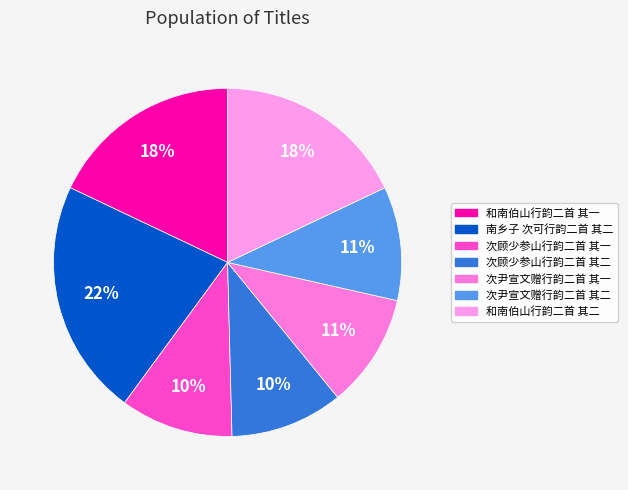

Which has a higher value, 次顾少参山行韵二首 其二 or 南乡子 次可行韵二首 其二?

南乡子 次可行韵二首 其二